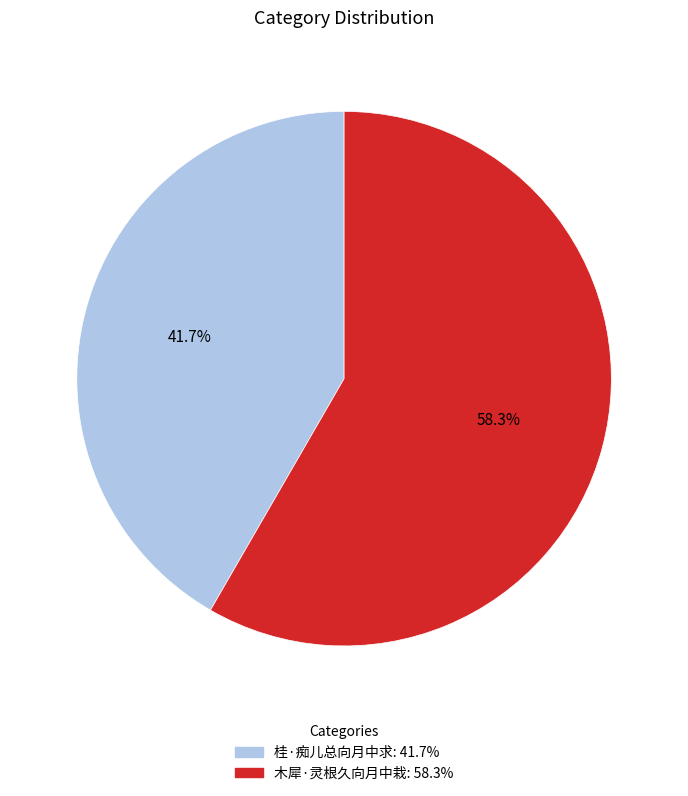

Between 桂·痴儿总向月中求 and 木犀·灵根久向月中栽, which is larger?

木犀·灵根久向月中栽